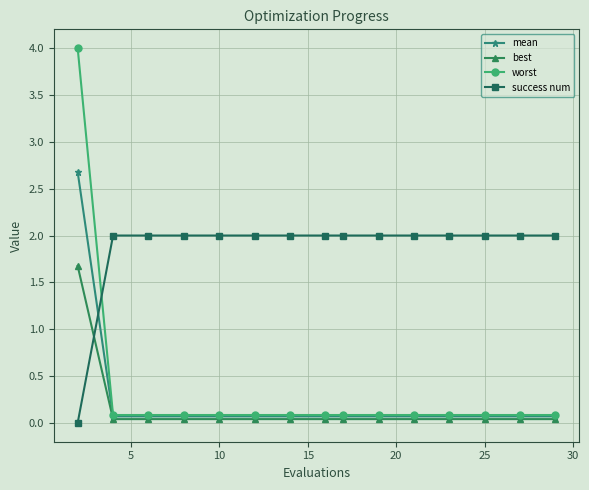

What is the value of the mean point at the 3rd from the left?

0.1